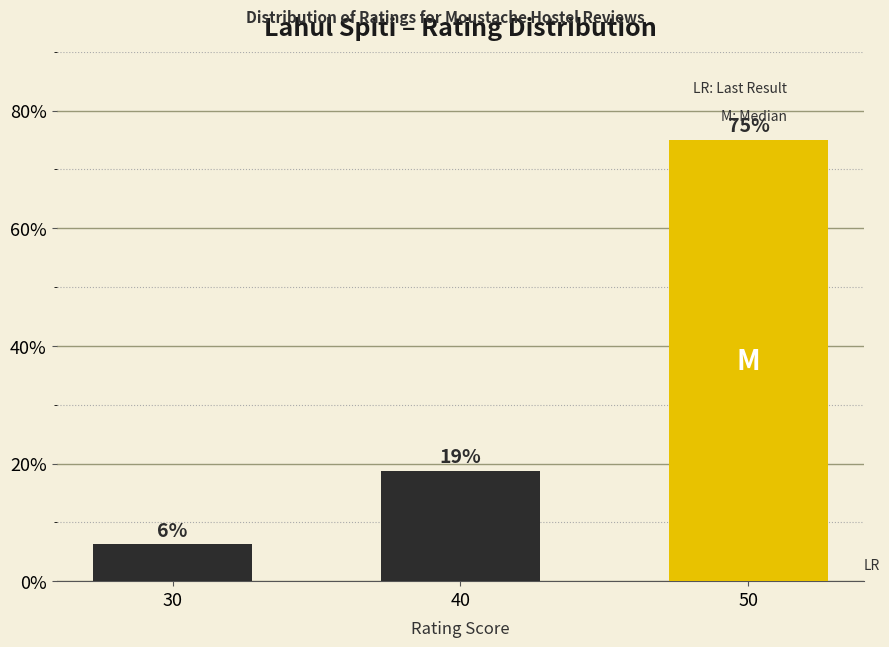

What is the value of the 3rd bar from the left?

75.0